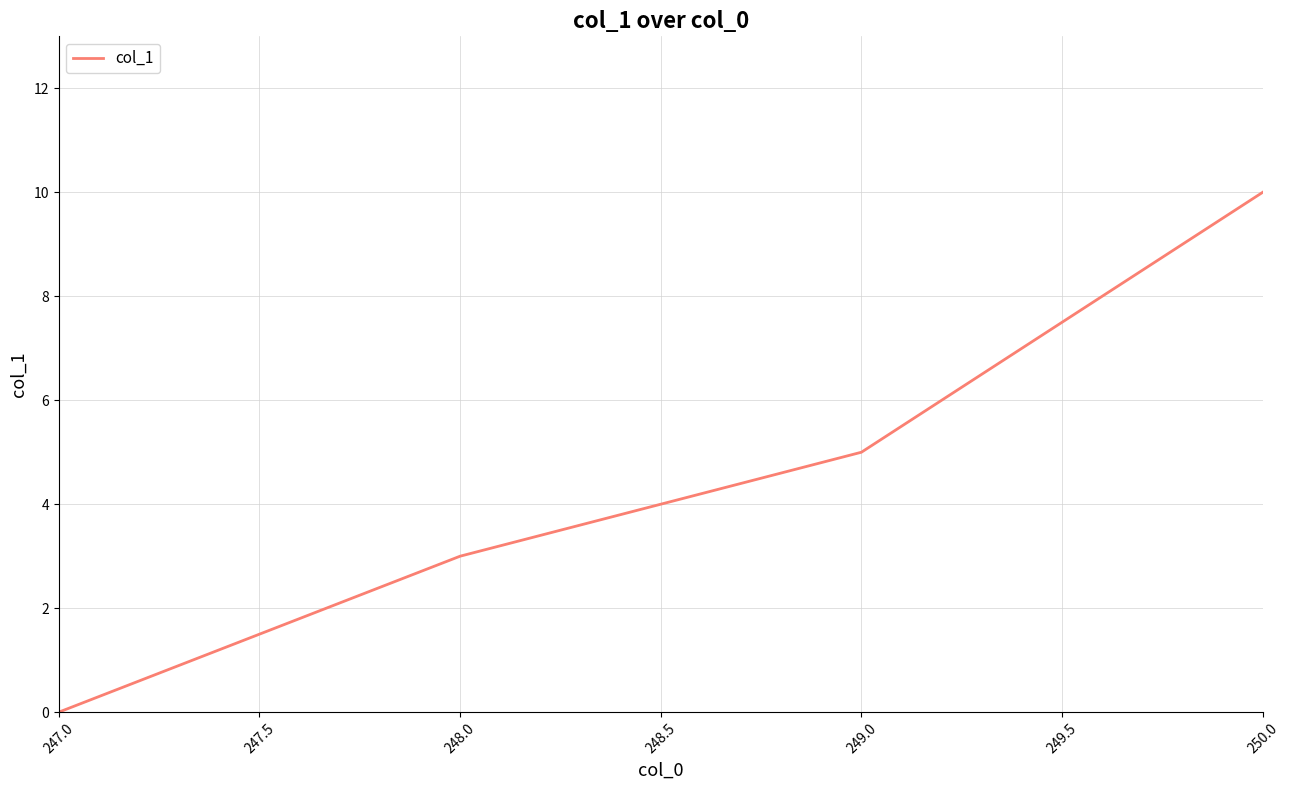

Does the chart have visible grid lines?

Yes